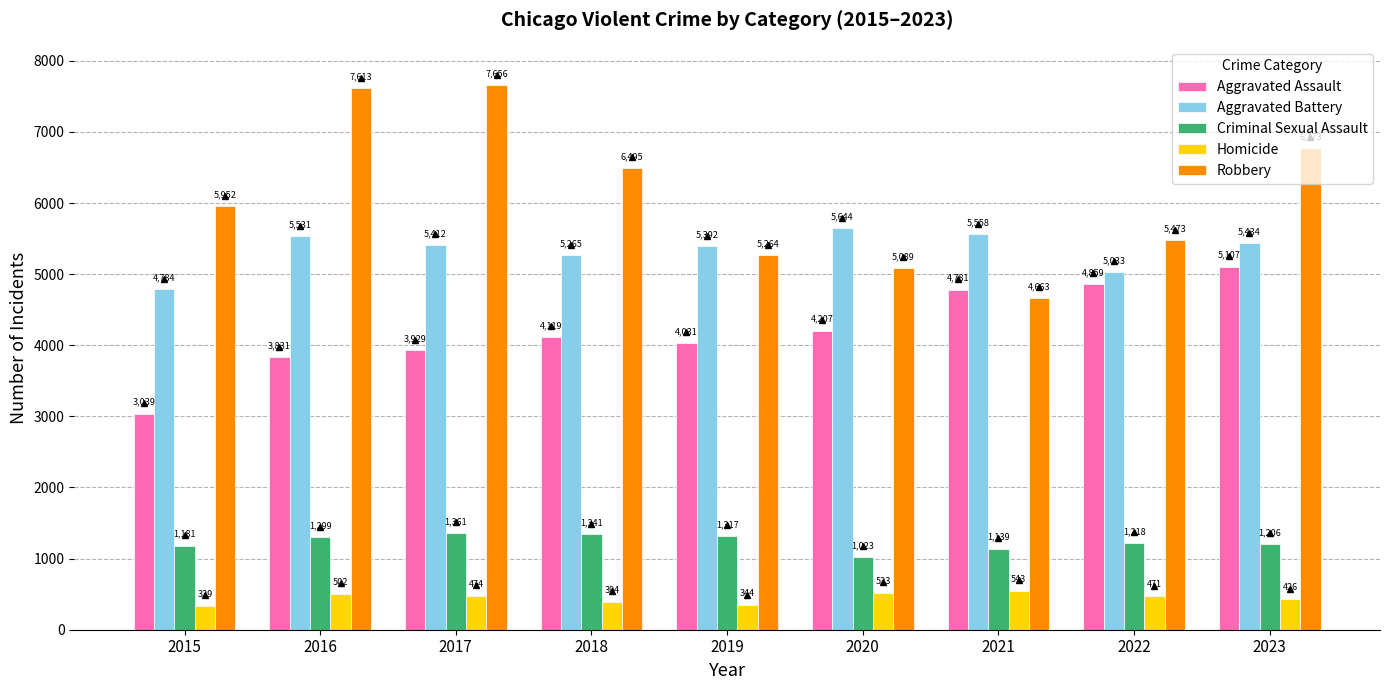

What is the spread (max minus min) of values at 2019?

5048